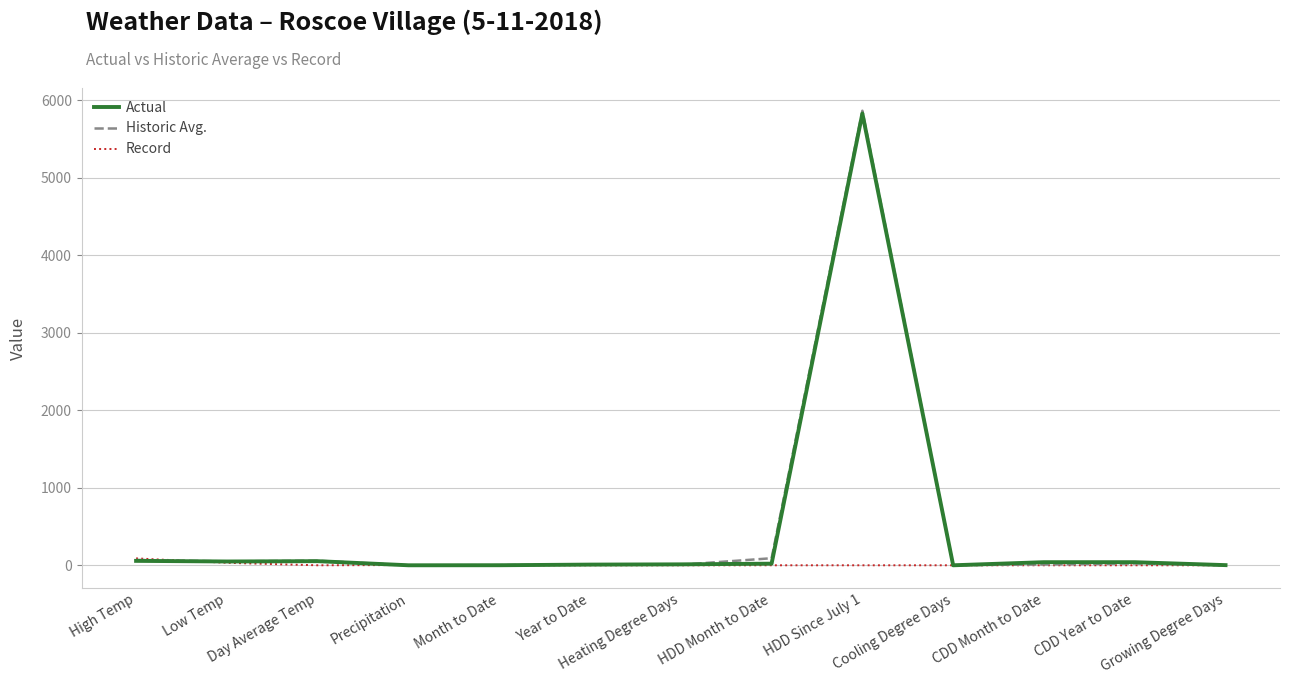

What is the greatest value displayed?

5862.0